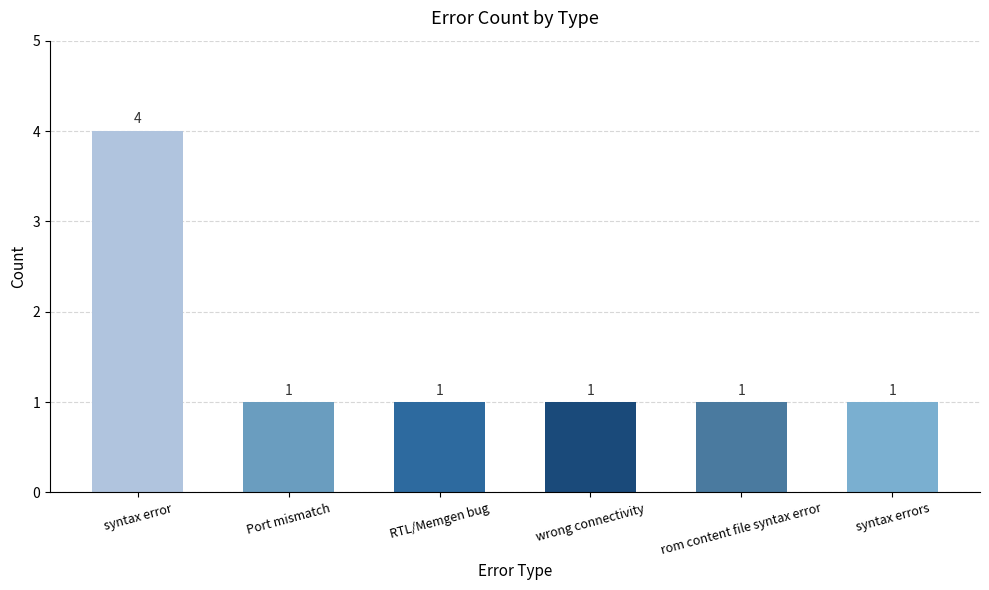

Reading left to right, transcribe all the data shown in this chart.

4	1	1	1	1	1